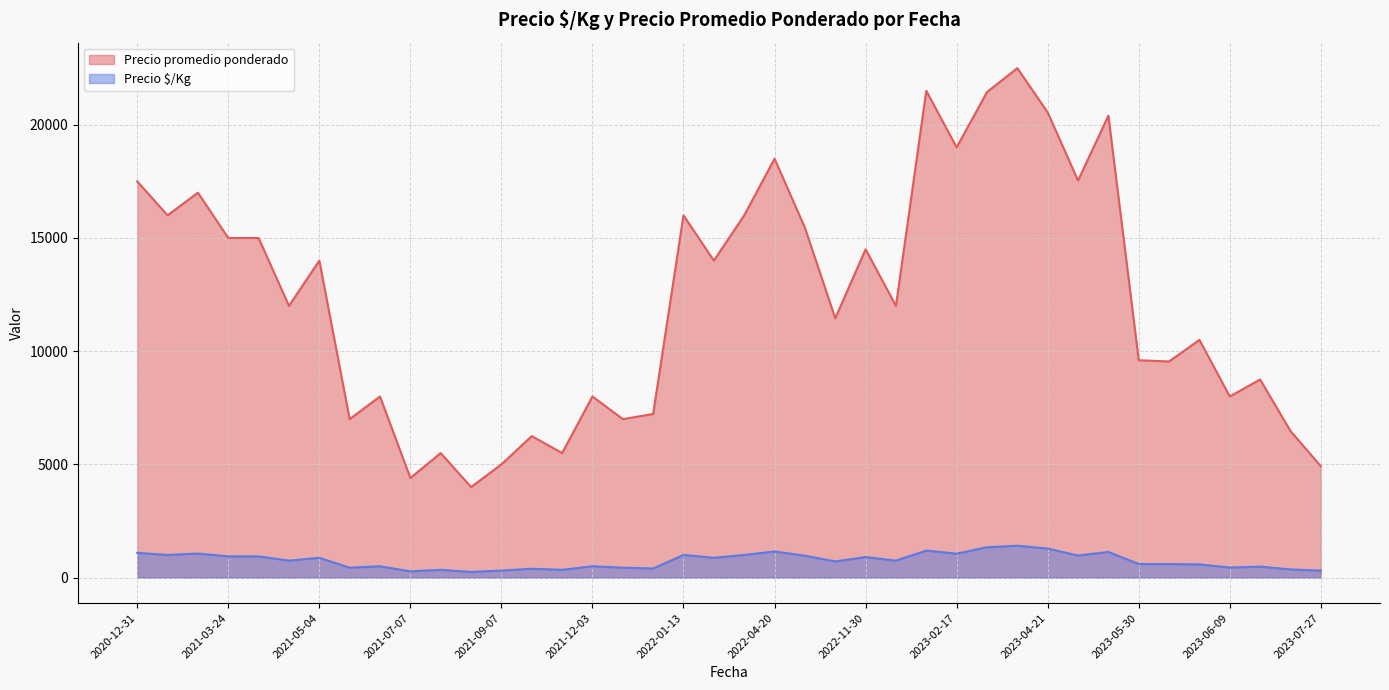

True or false: Precio $/Kg has more than 1 interior local peaks.

True